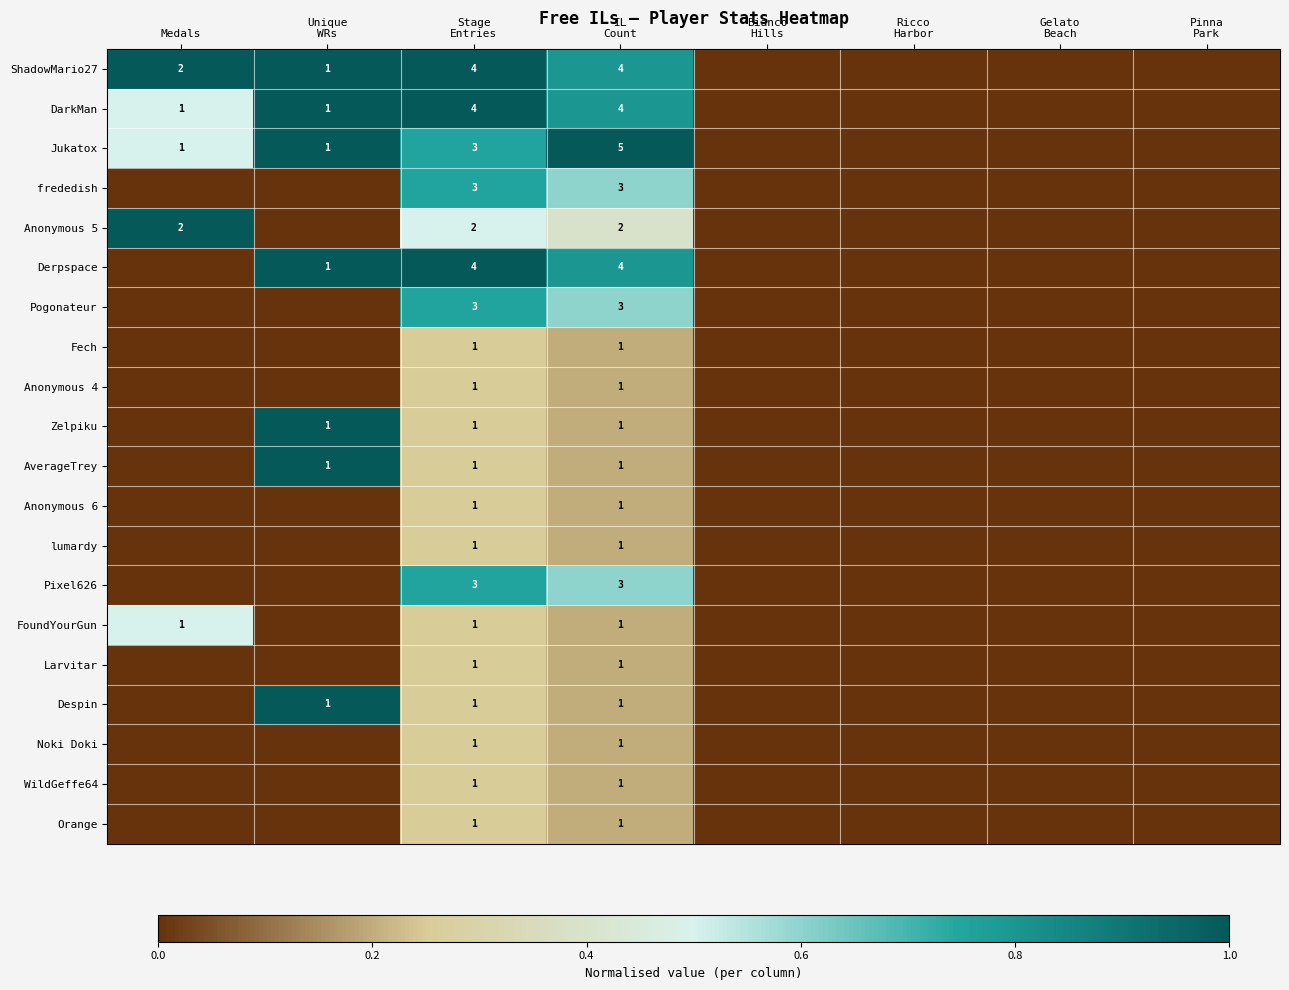

Rank the series at Unique WRs from lowest to highest value.

frededish, Anonymous 5, Pogonateur, Fech, Anonymous 4, Anonymous 6, lumardy, Pixel626, FoundYourGun, Larvitar, Noki Doki, WildGeffe64, Orange, ShadowMario27, DarkMan, Jukatox, Derpspace, Zelpiku, AverageTrey, Despin